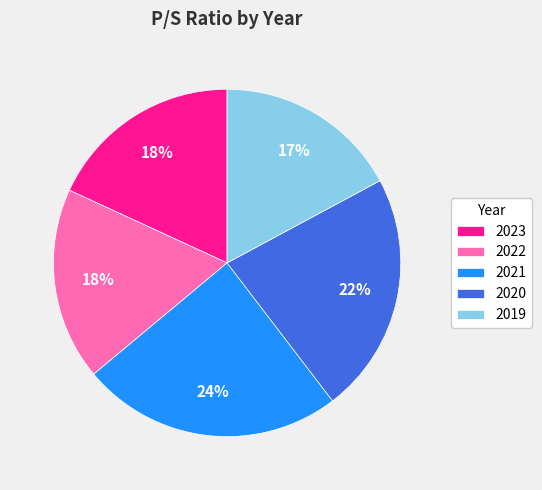

Is the sum of 2022 and 2020 greater than half?

No